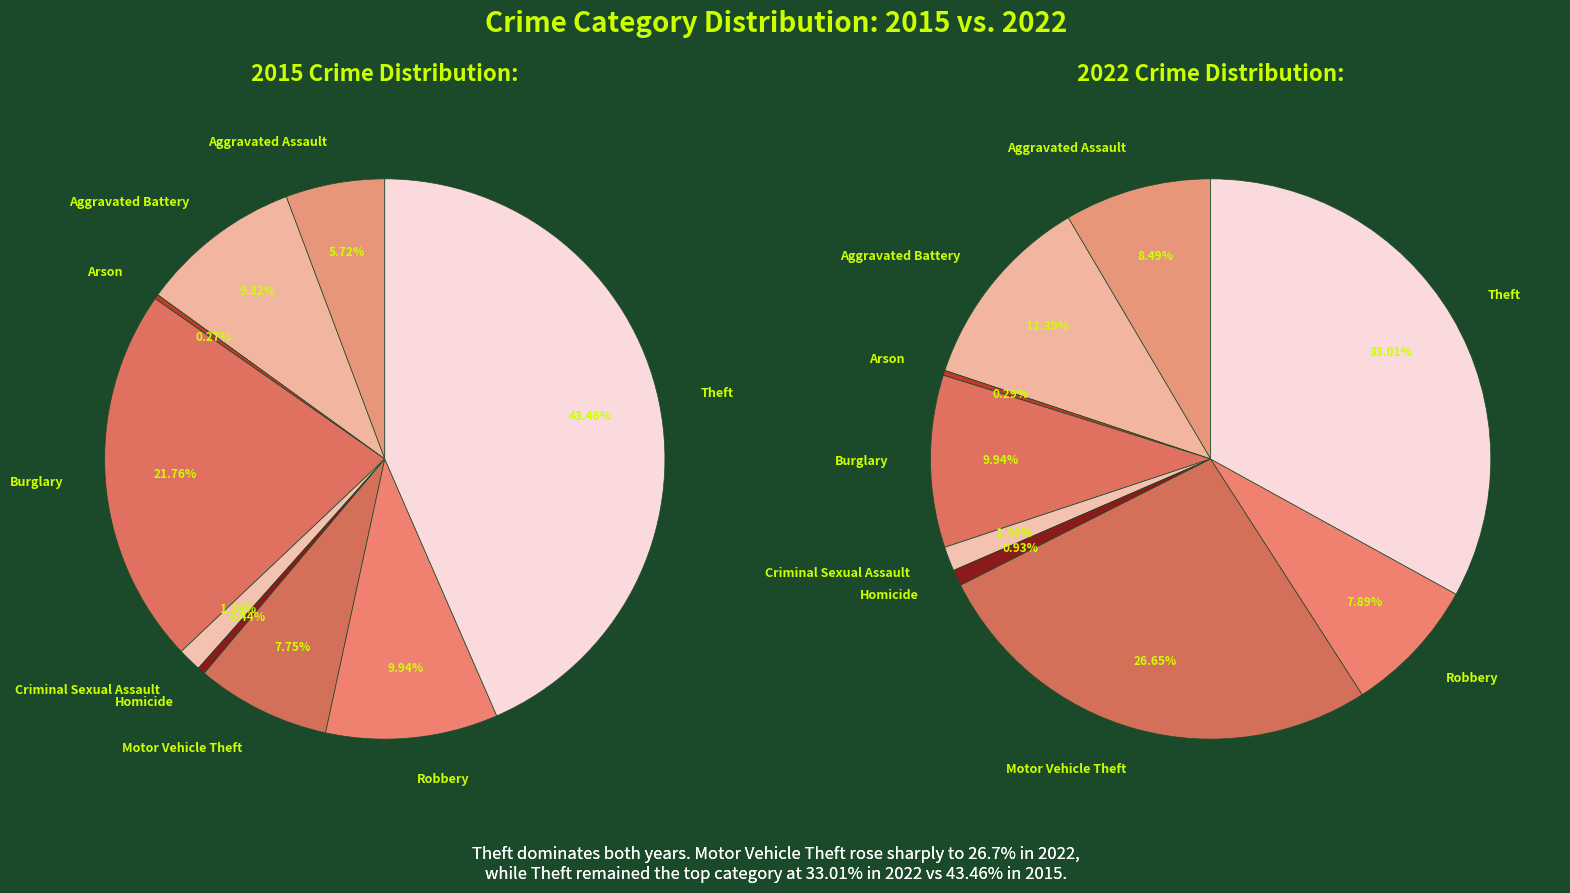

Count the number of slices in the pie.

9